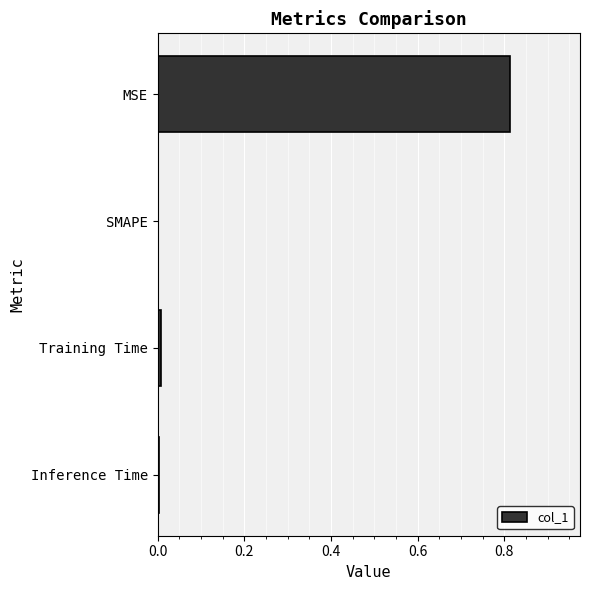

At which category does the chart reach its peak across all series?

MSE